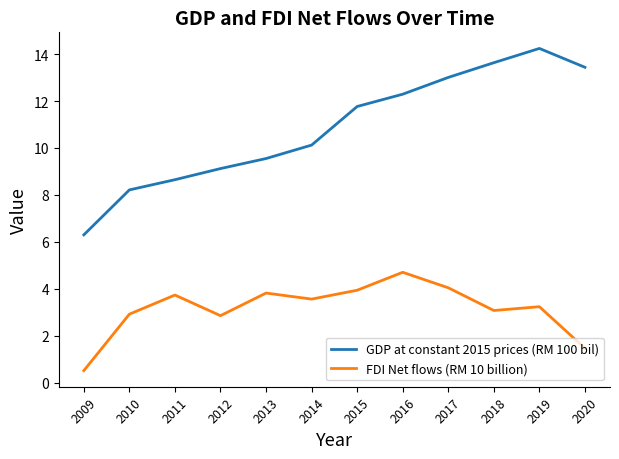

Reading left to right, extract all data points from this chart.

GDP at constant 2015 prices (RM 100 bil): 2009=6.3	2010=8.2	2011=8.6	2012=9.1	2013=9.6	2014=10.1	2015=11.8	2016=12.3	2017=13.0	2018=13.6	2019=14.2	2020=13.4
FDI Net flows (RM 10 billion): 2009=0.5	2010=2.9	2011=3.7	2012=2.9	2013=3.8	2014=3.6	2015=3.9	2016=4.7	2017=4.0	2018=3.1	2019=3.2	2020=1.5